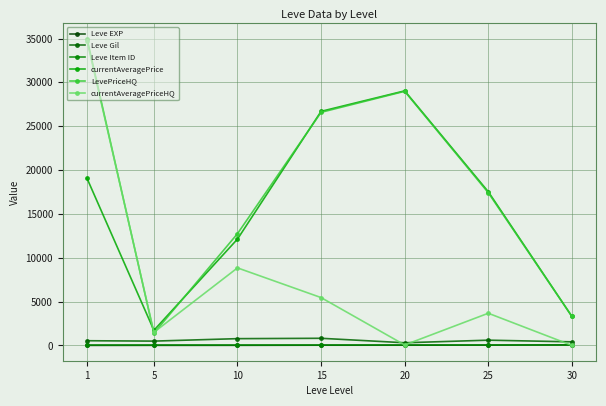

Which series has the largest range (max minus min)?

currentAveragePriceHQ